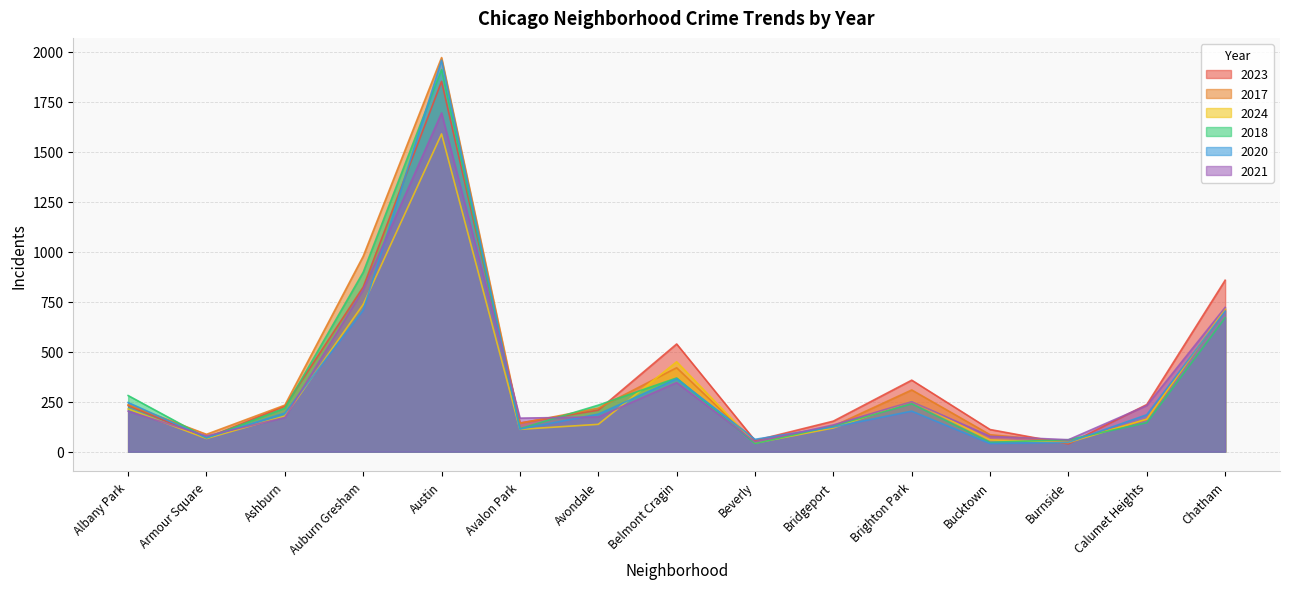

Does the chart display data point markers on the line(s)?

No